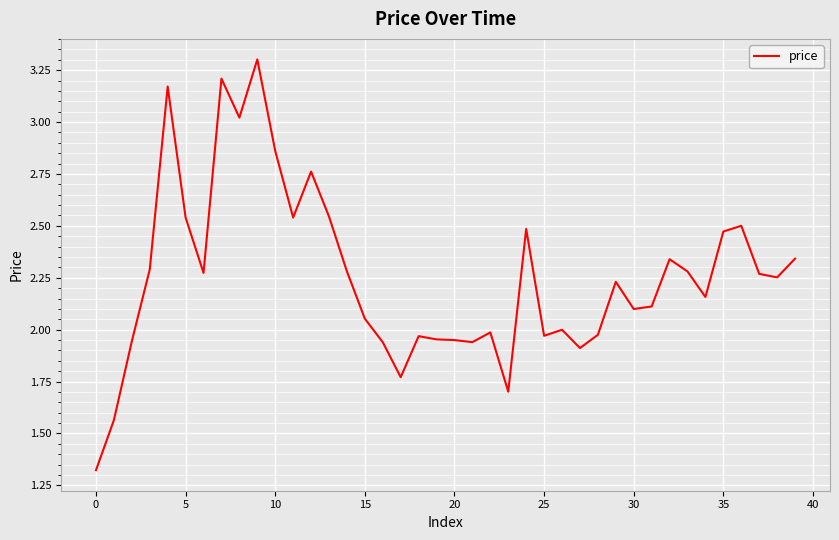

What is the greatest value displayed?

3.3